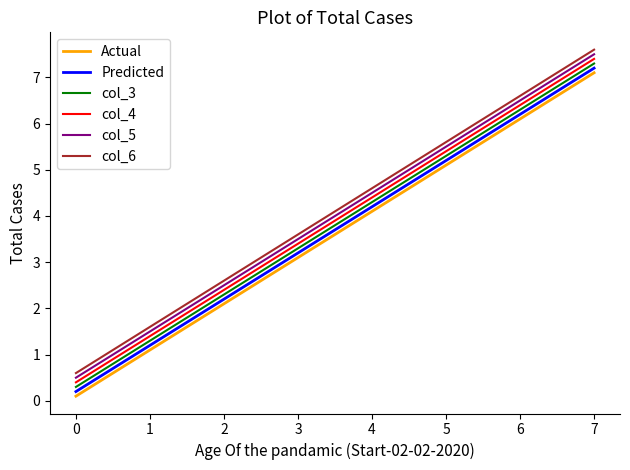

True or false: col_6 and col_4 cross at least once.

False